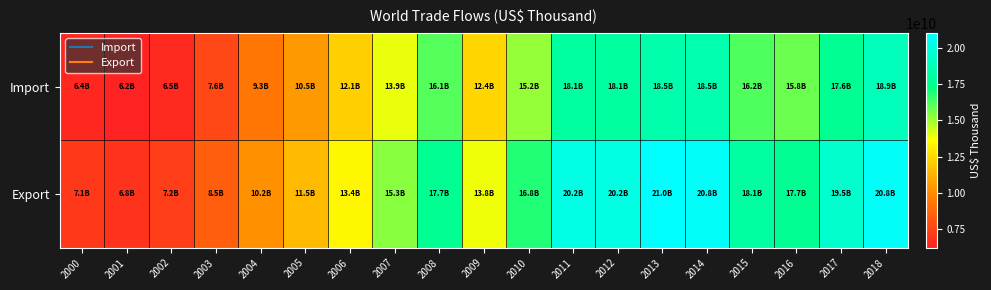

Which series has the widest spread of values?

Export